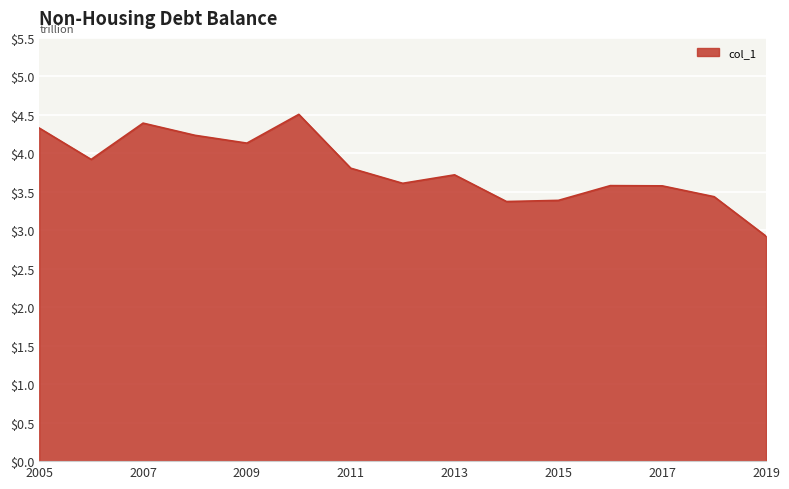

What is the difference between the maximum and minimum values?

1.6